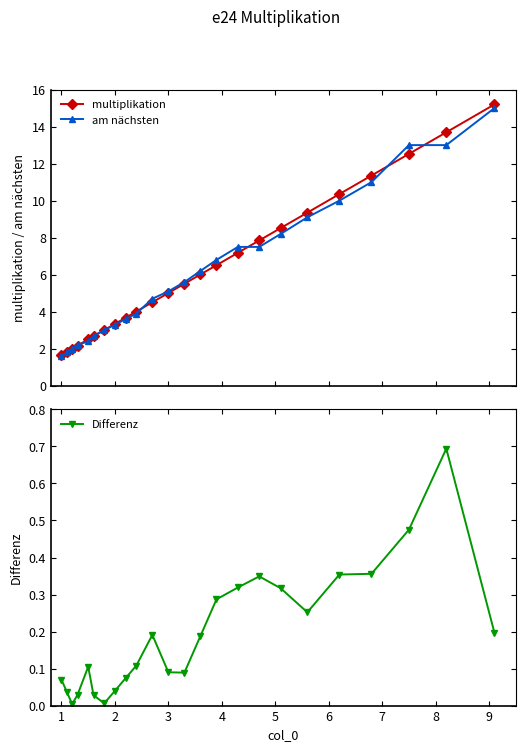

What is the value of the am nächsten point at the 15th from the left?

6.8